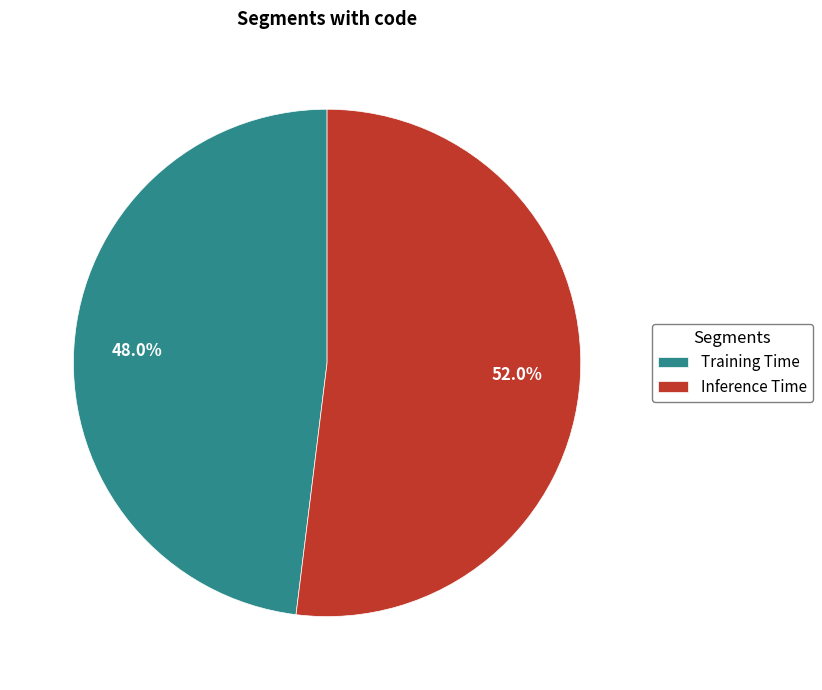

How many slices are in this pie chart?

2